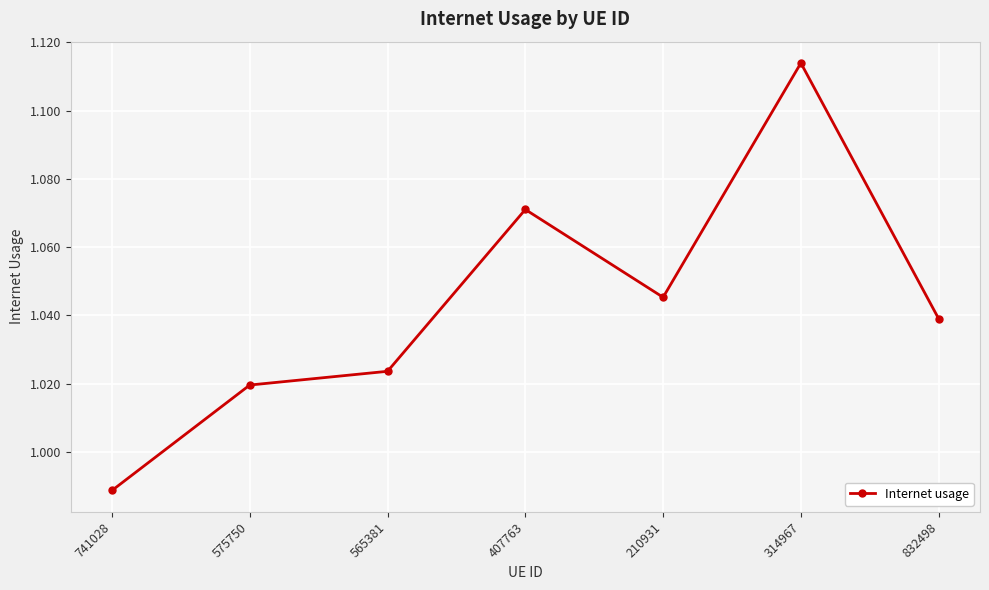

How many lines are shown in the chart?

1